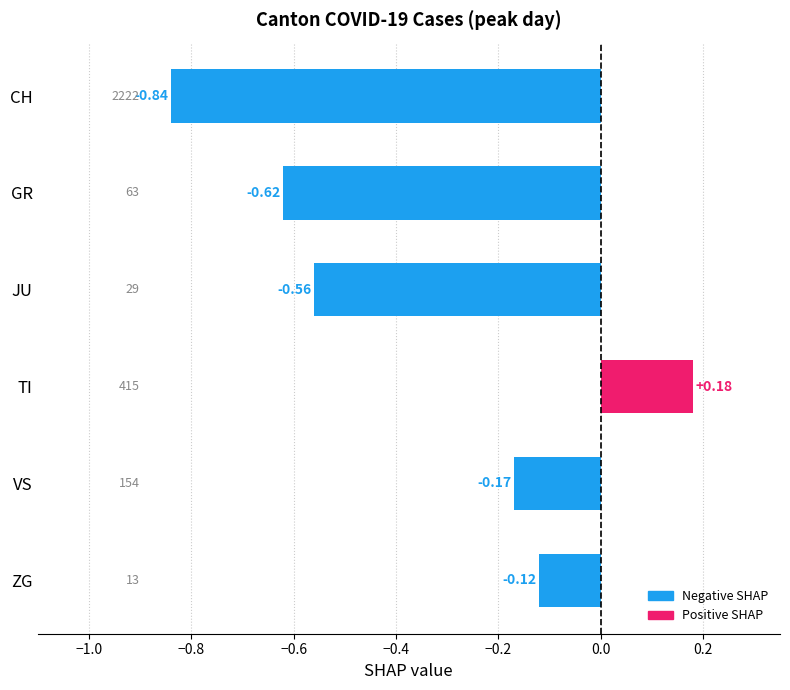

What is the sum of all values?

-2.1